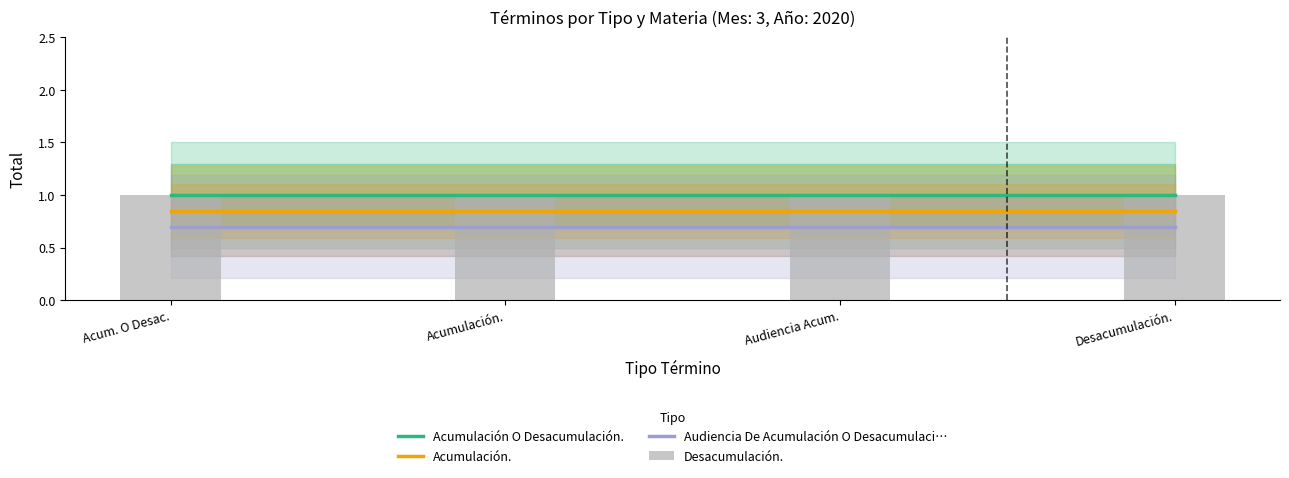

What is the spread (max minus min) of values at Desacumulación.?

0.3